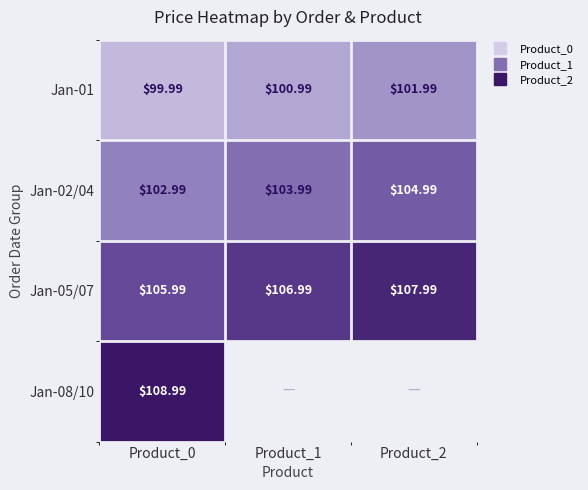

Which has a higher value, Product_1 or Product_0?

Product_1